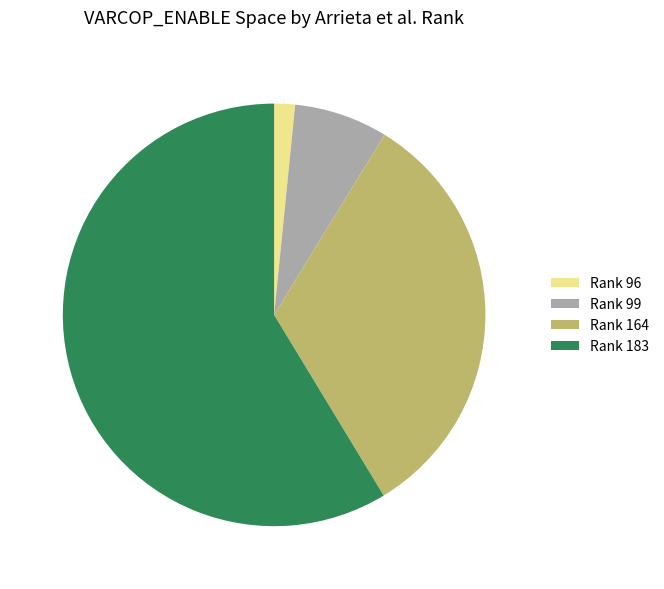

Do Rank 96 and Rank 99 together represent more than half of the pie?

No